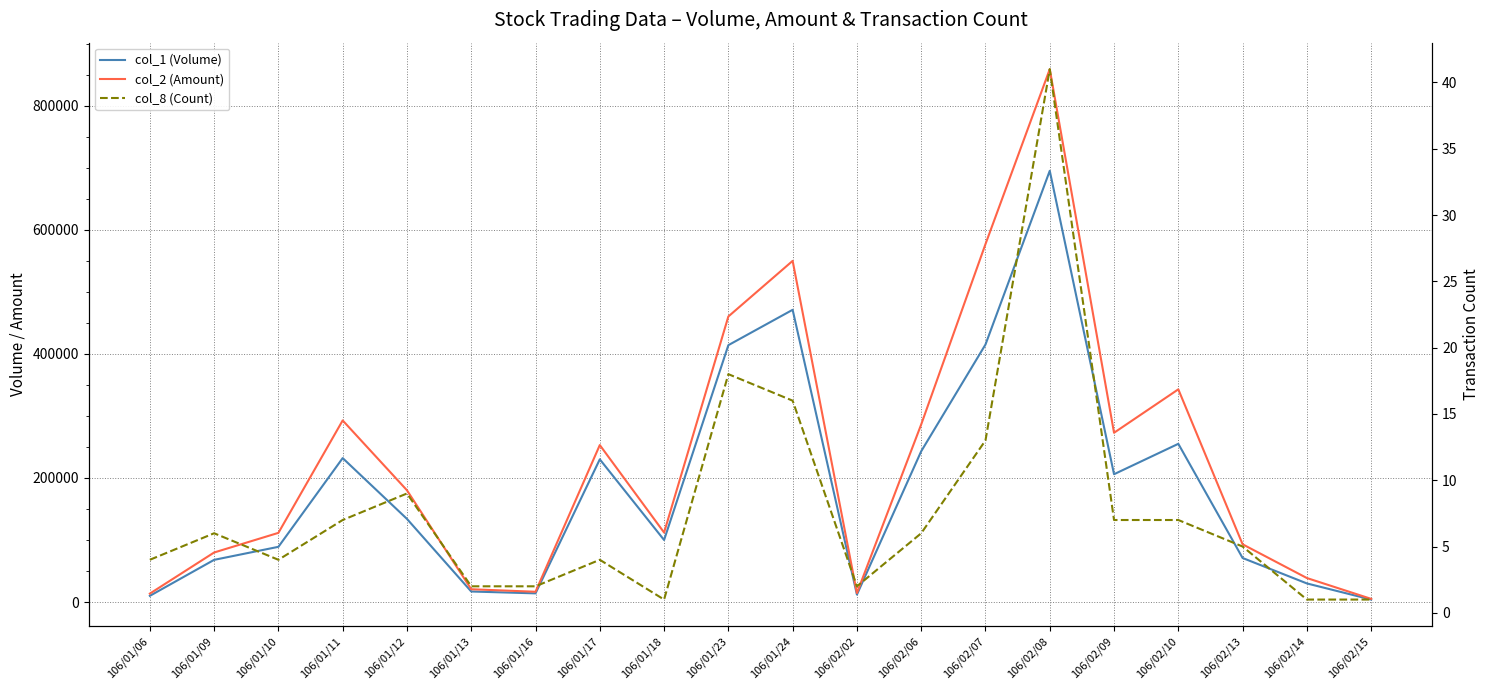

How many lines are shown in the chart?

3